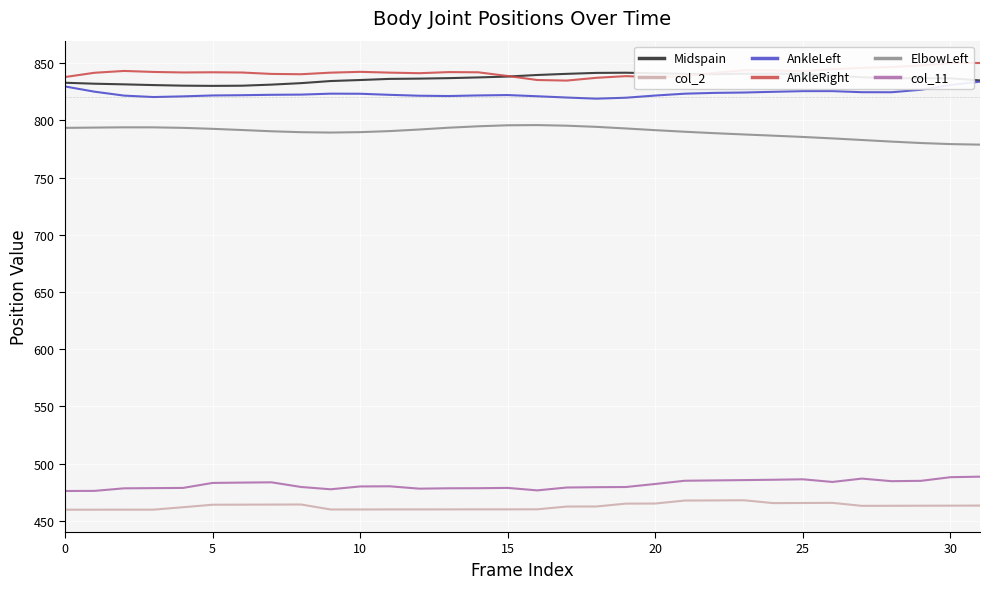

What is the maximum value for AnkleRight?

850.1